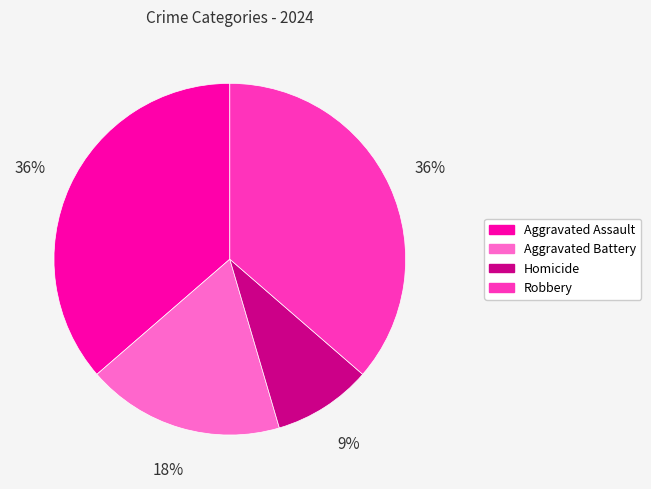

Is Homicide the majority of the pie?

No